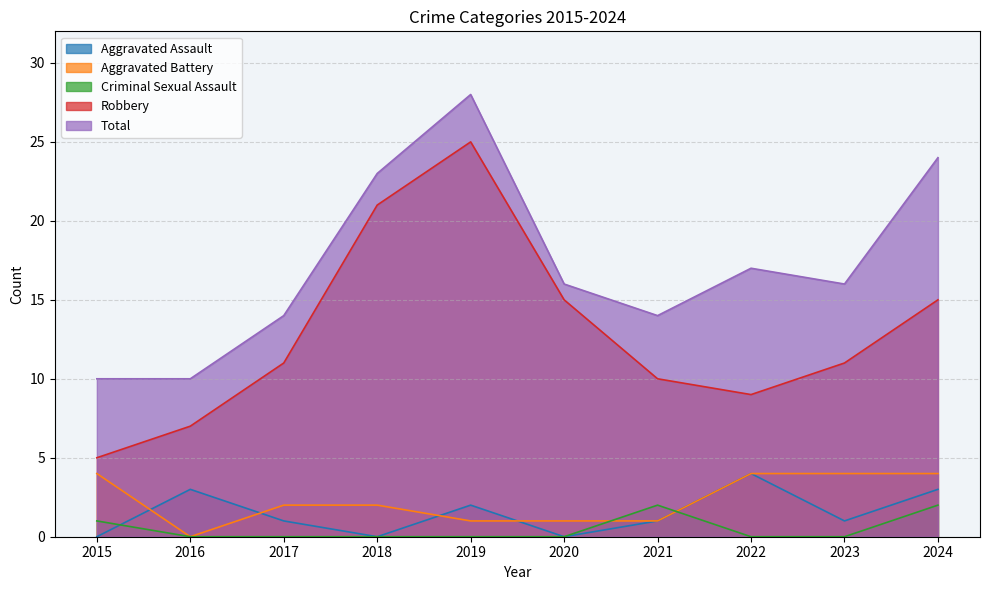

How many interior local peaks does the Total series have?

2